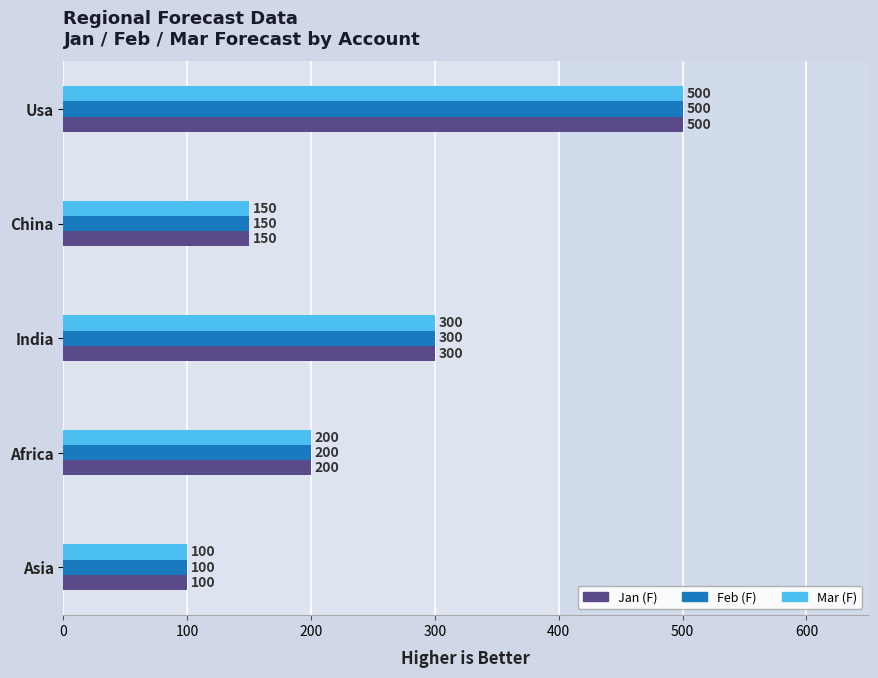

Rank the categories by Mar (F) value from highest to lowest.

Usa, India, Africa, China, Asia